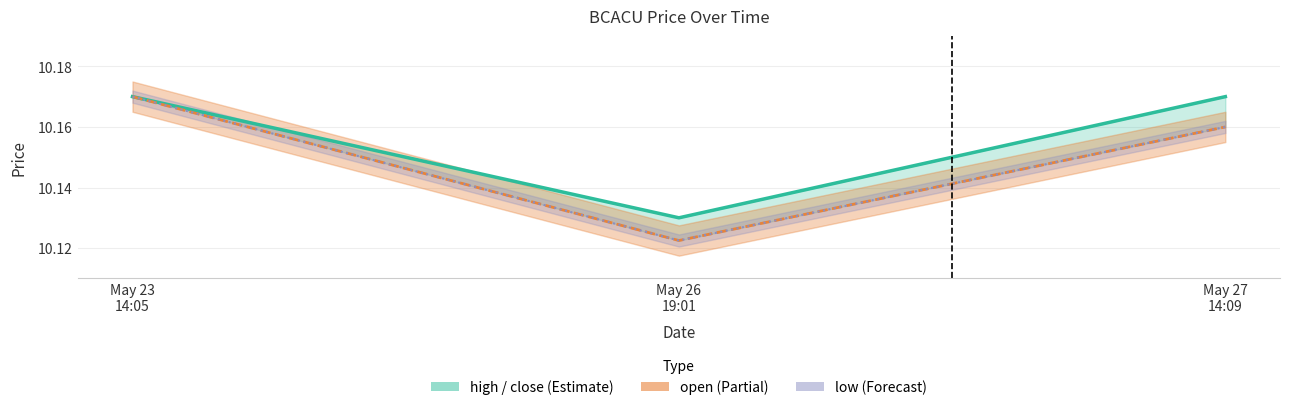

True or false: the data shows 14.4 at May 26
19:01.

False